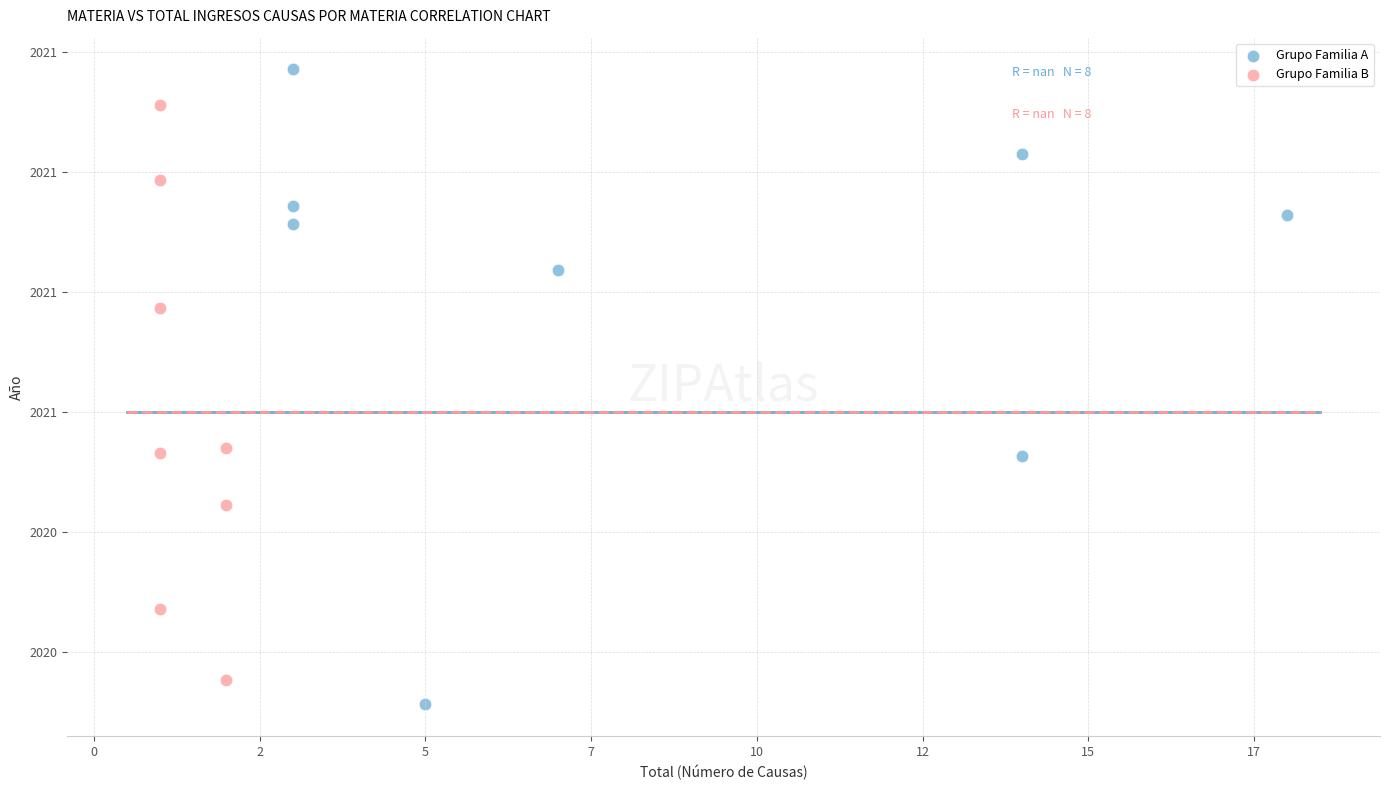

What are all the series names shown in the legend?

Grupo Familia A, Grupo Familia B